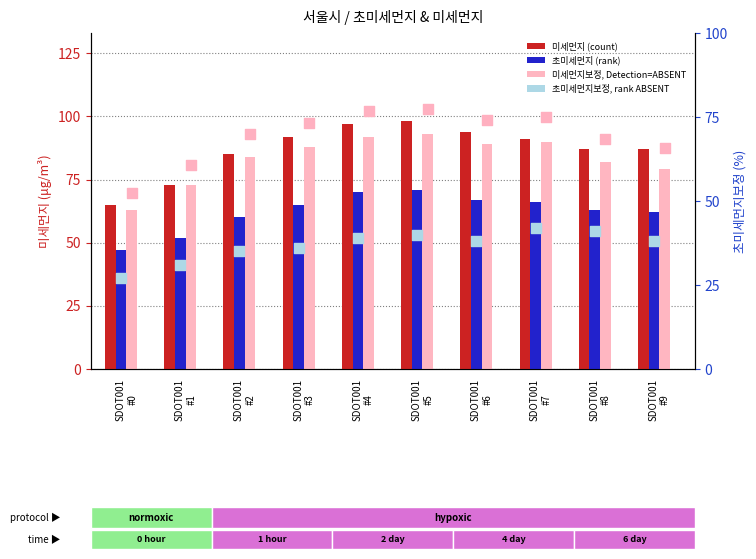

At how many categories does at least one series exceed 78?

8